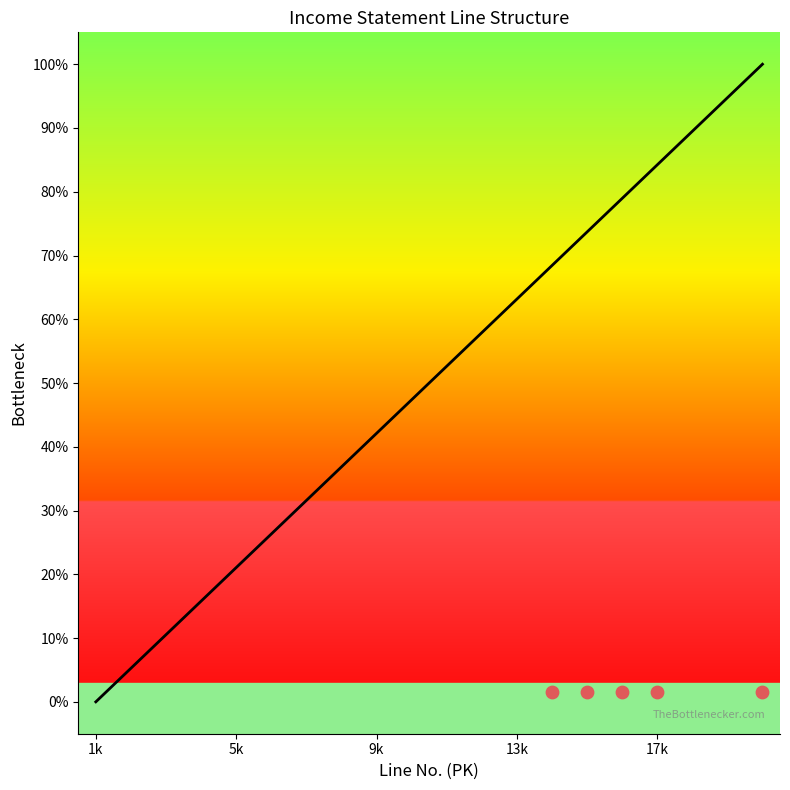

What is the change in value from 5000 to 11000?

+31.6